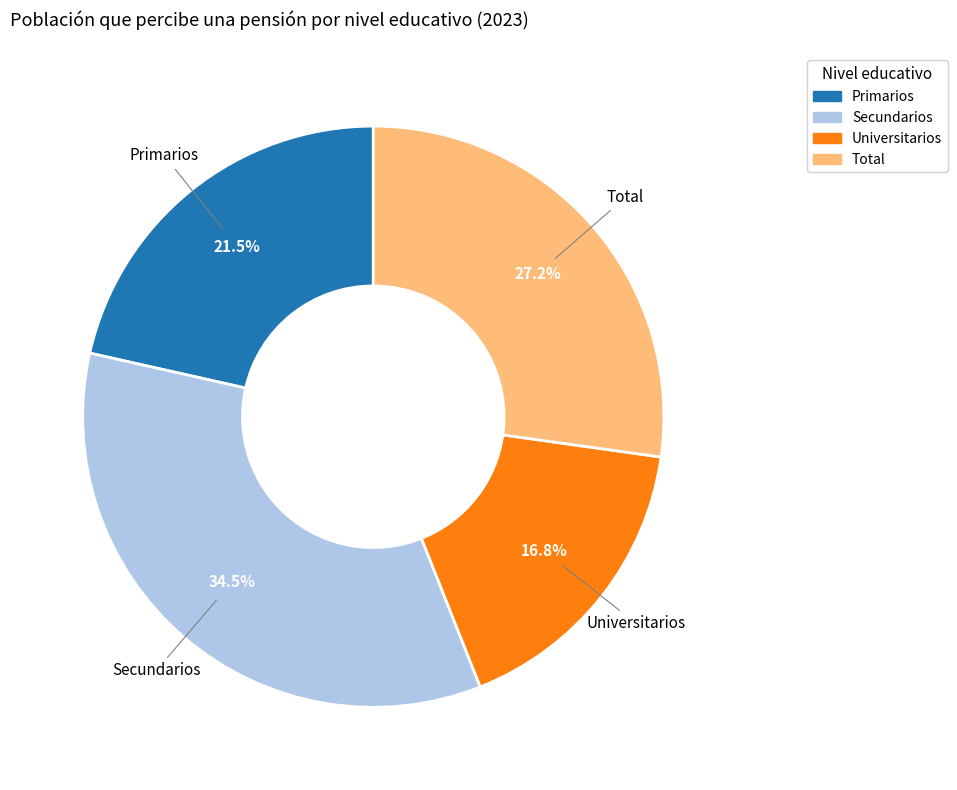

Is there a majority slice in this chart?

No